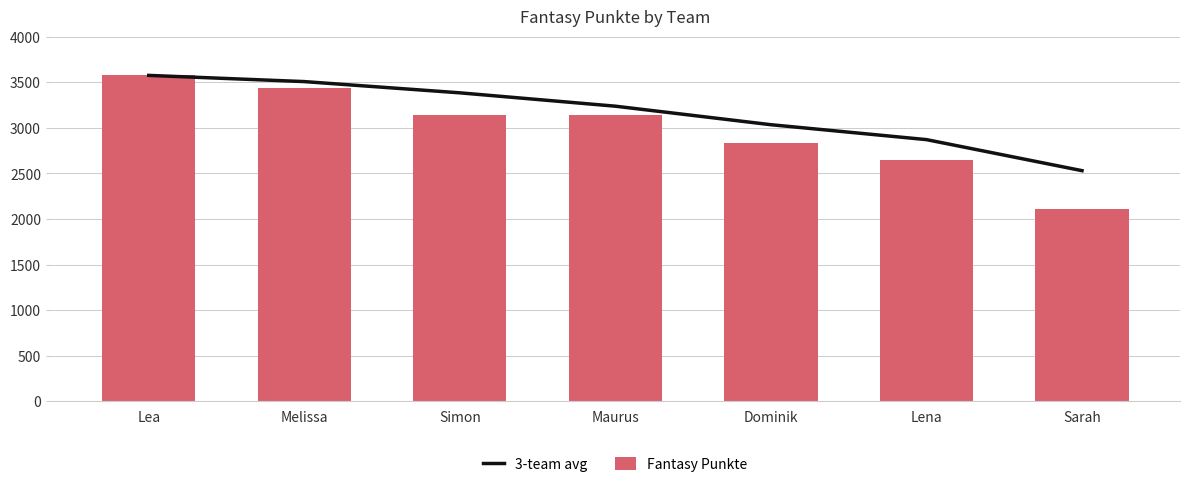

The 3-team avg series shows 3034.7 at Dominik. True or false?

True